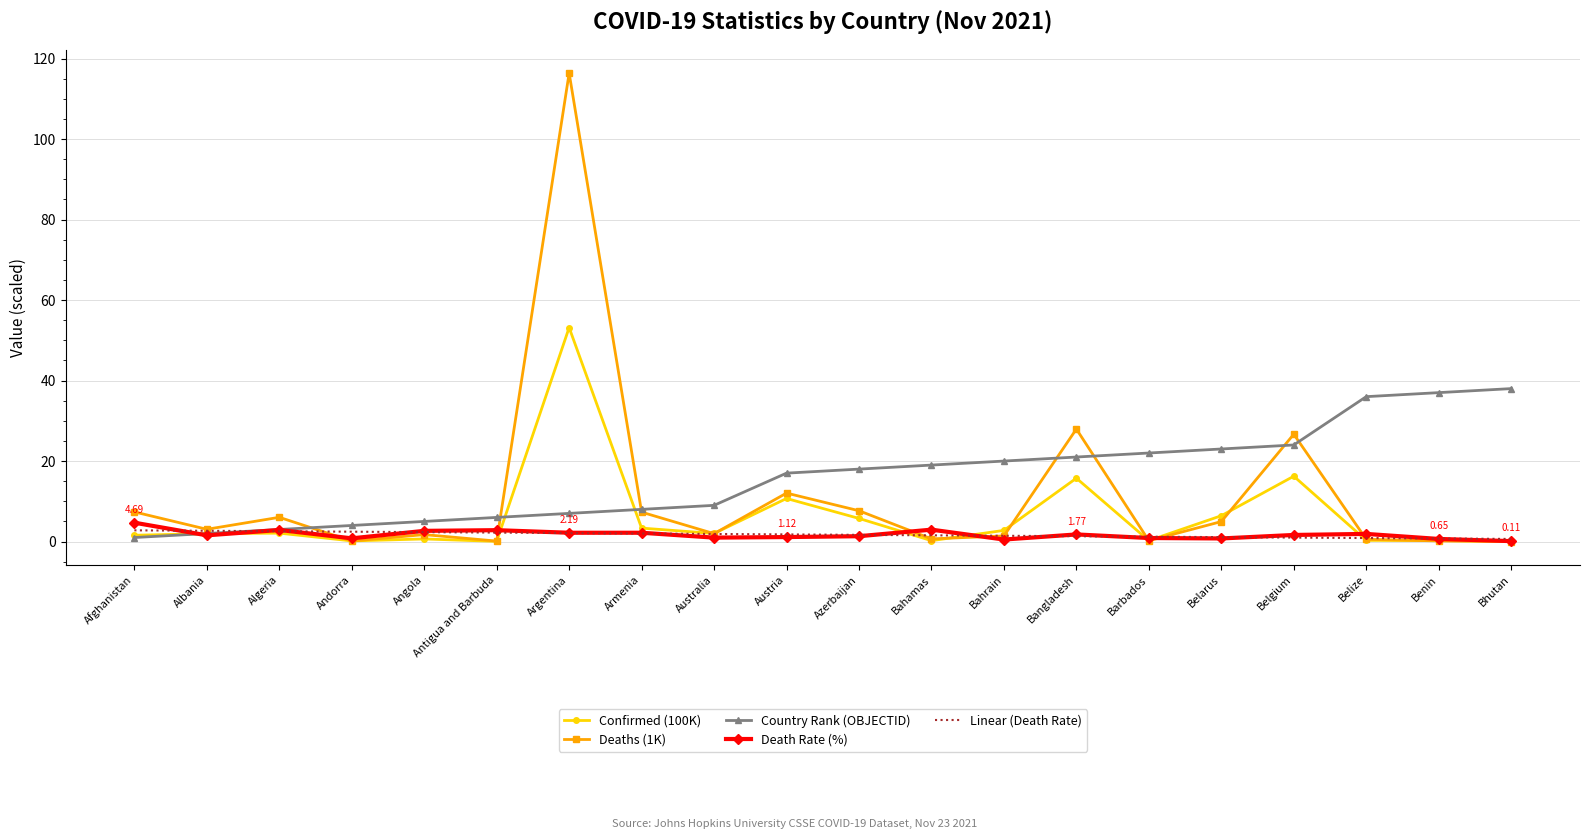

Rank the series by their maximum value, from lowest to highest.

Linear (Death Rate), Death Rate (%), Country Rank (OBJECTID), Confirmed (100K), Deaths (1K)